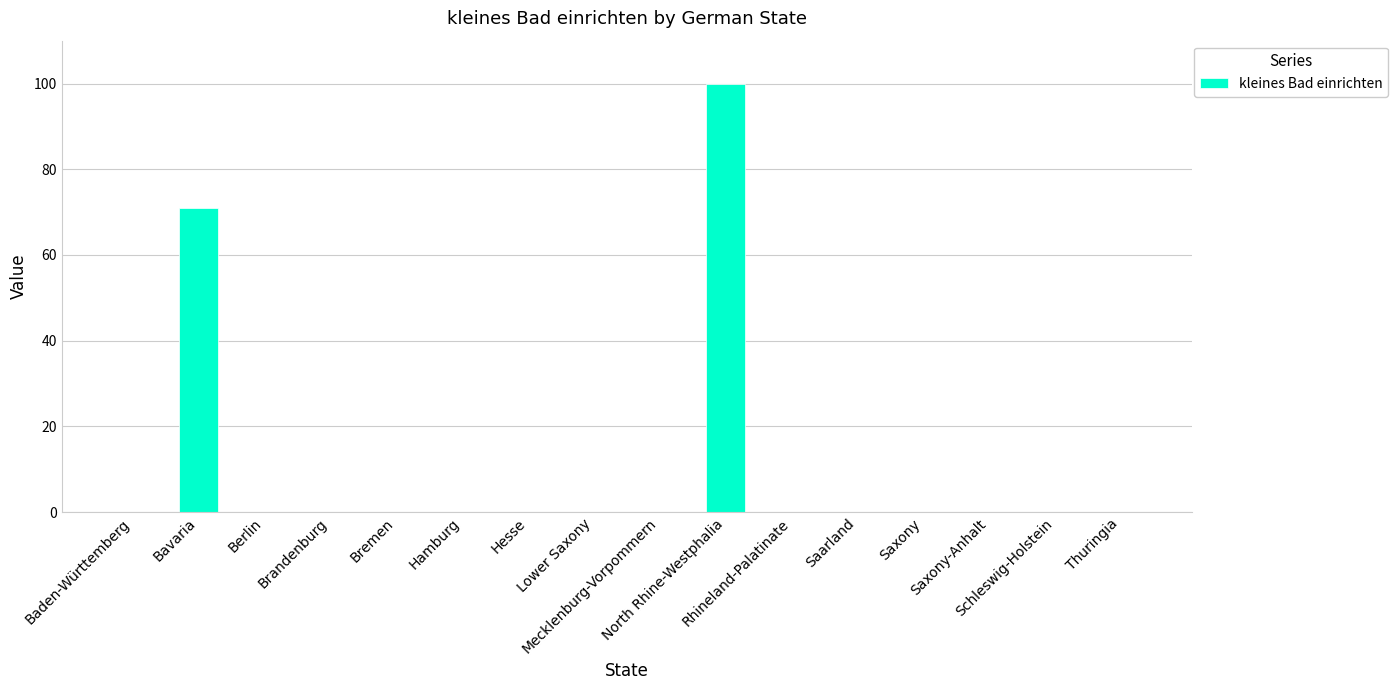

What is the maximum value shown in the chart?

100